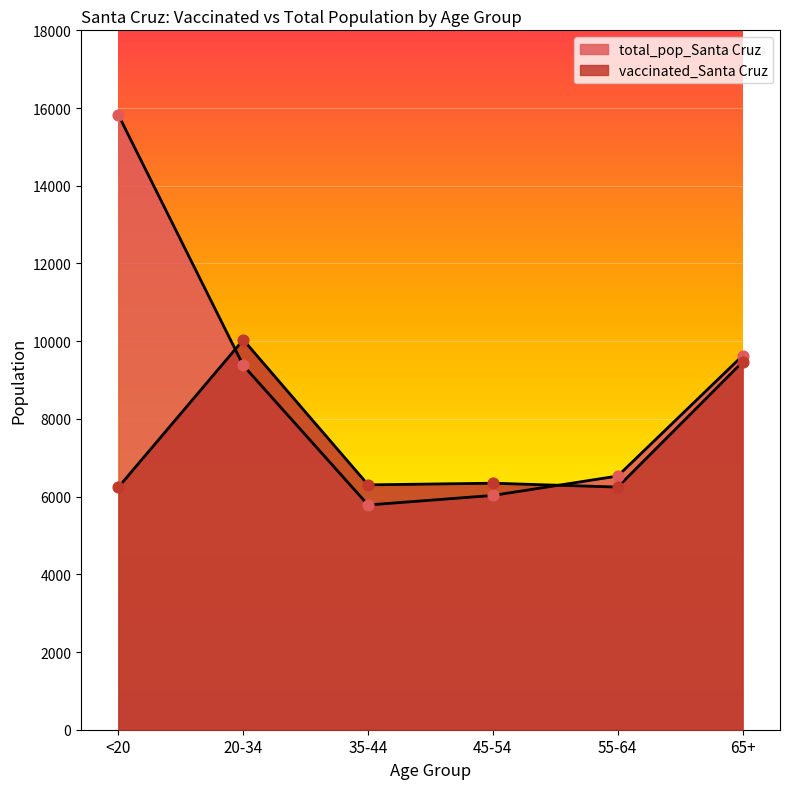

At which category is the sum across all series the highest?

<20